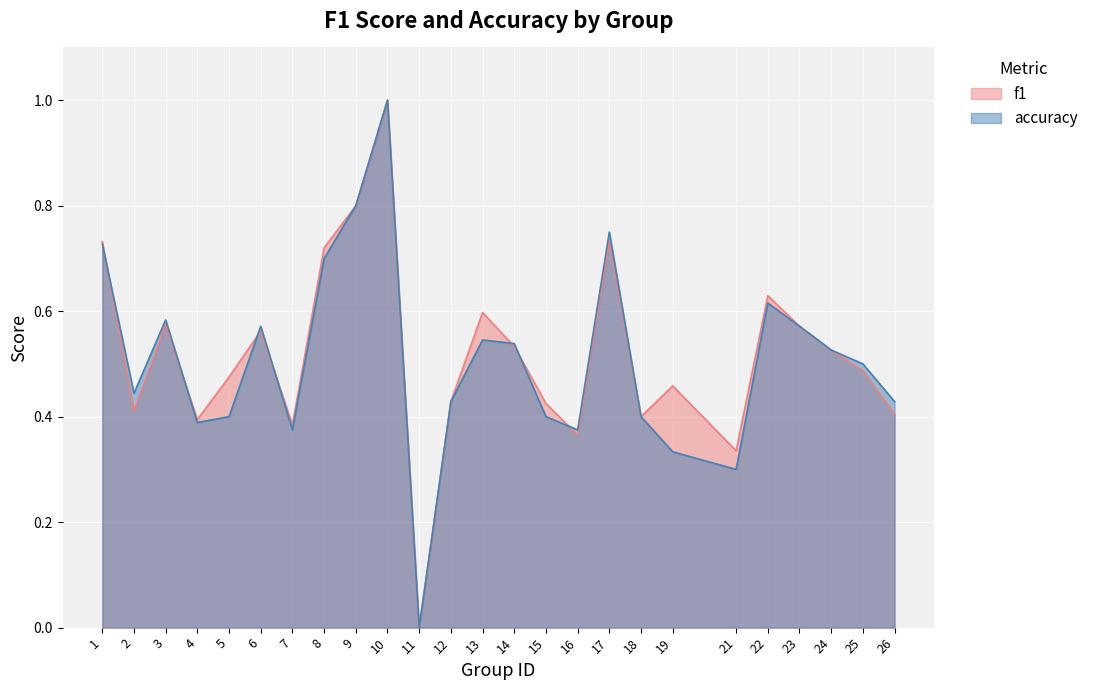

After their last crossing, which series has the higher values: accuracy or f1?

accuracy